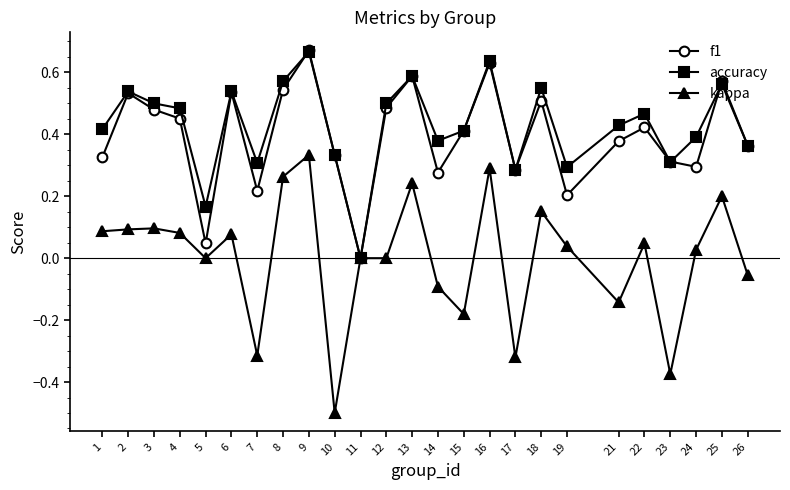

Which series has the widest spread of values?

kappa